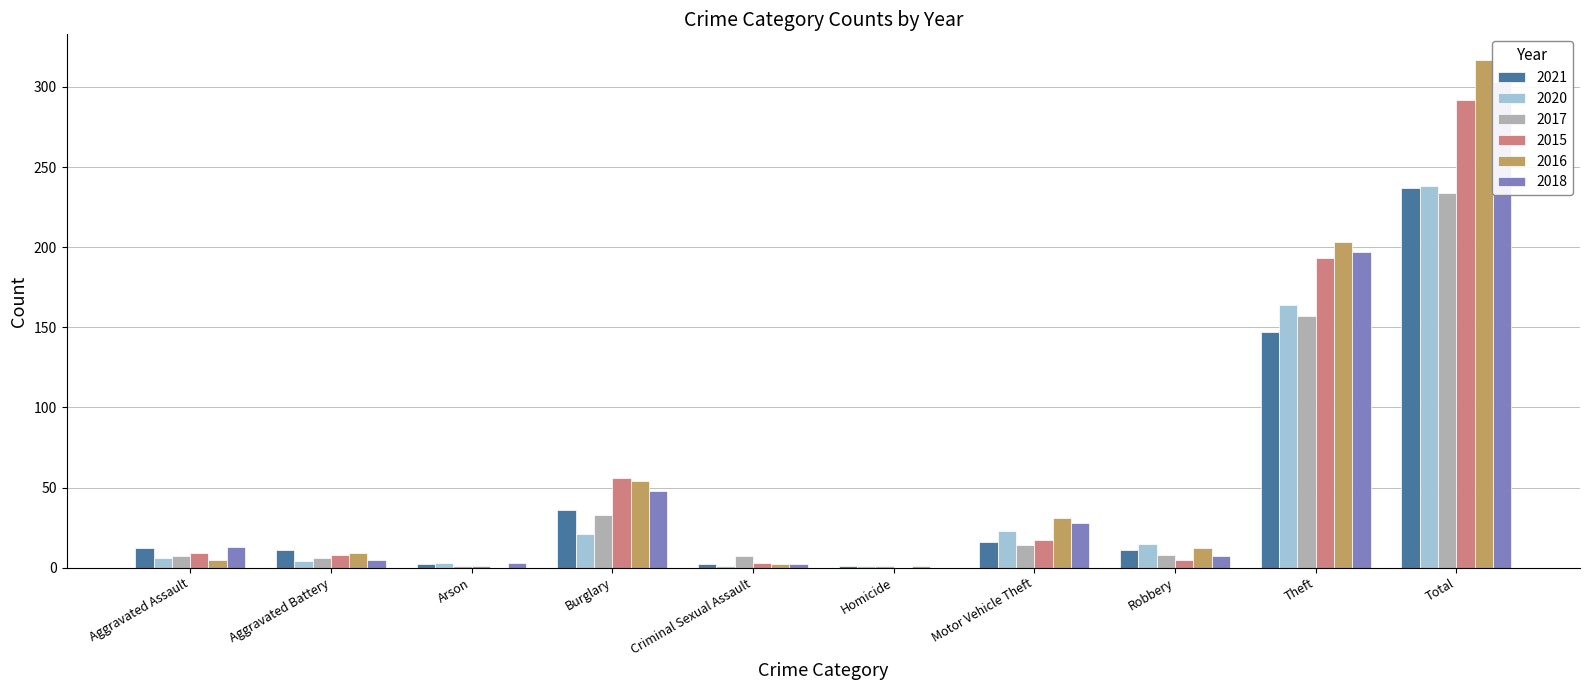

What is the sum of the 2015 values at Homicide and Robbery?

5